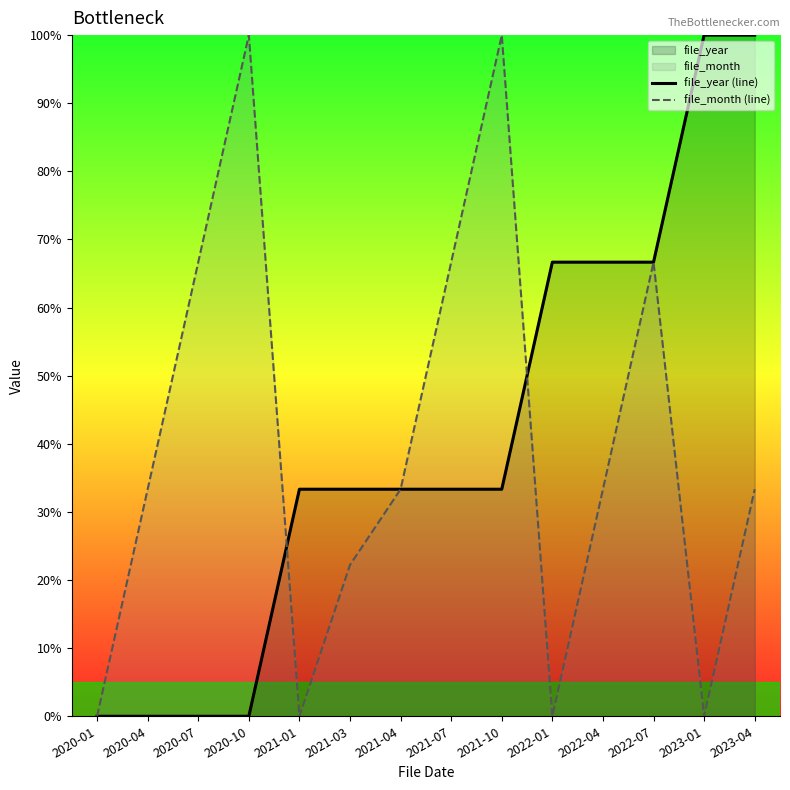

Which series ends up on top after the final intersection of file_month (line) and file_year (line)?

file_year (line)